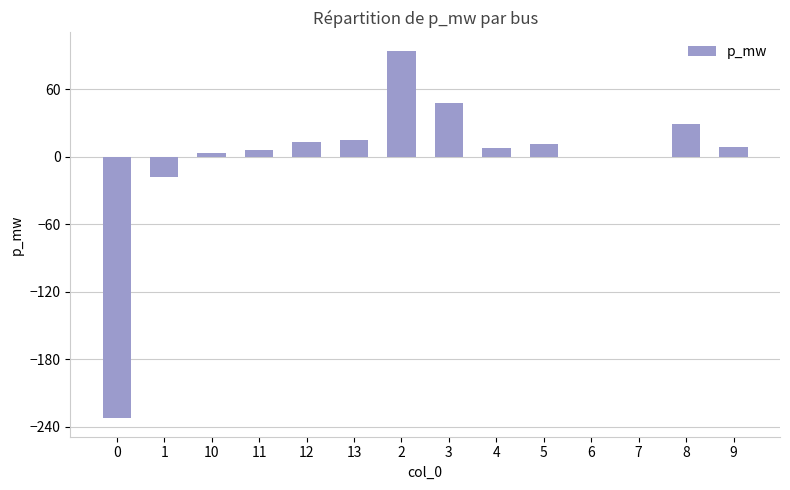

What is the sum of the values at 2 and 3?

142.0